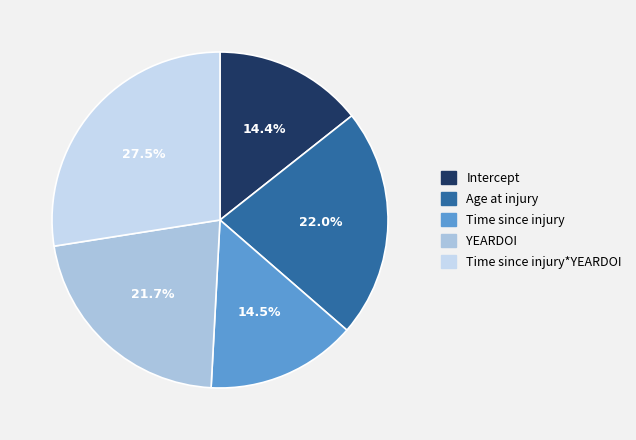

Is there any slice that represents more than half of the pie?

No